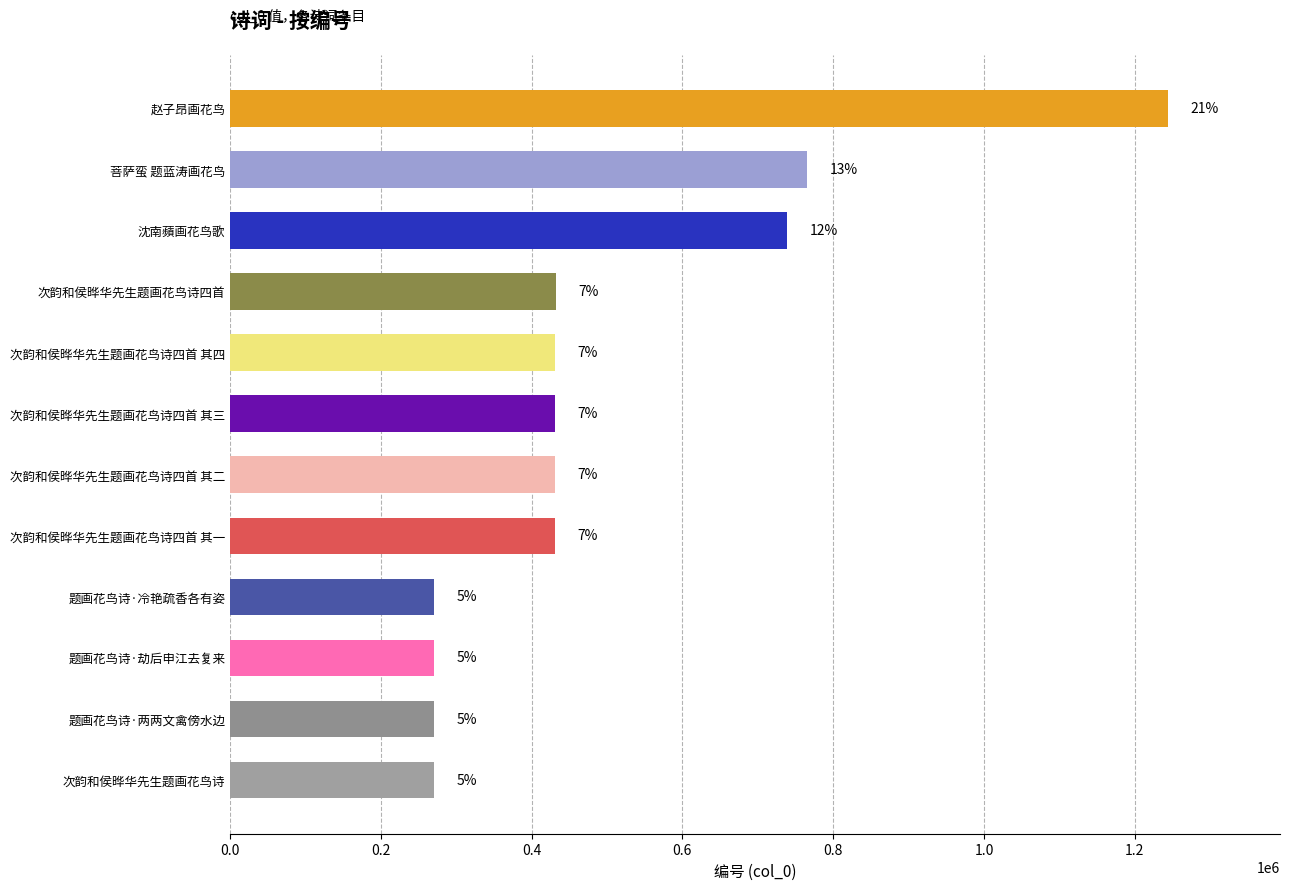

What is the difference between the maximum and minimum values?

973147